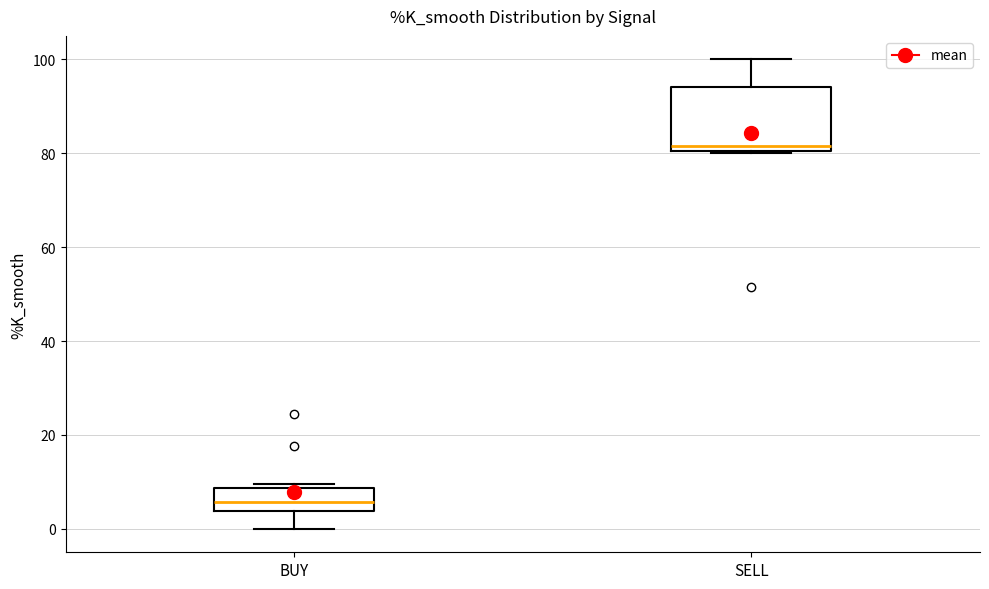

Comparing the boxes themselves (not the whiskers), which one is the tallest?

SELL